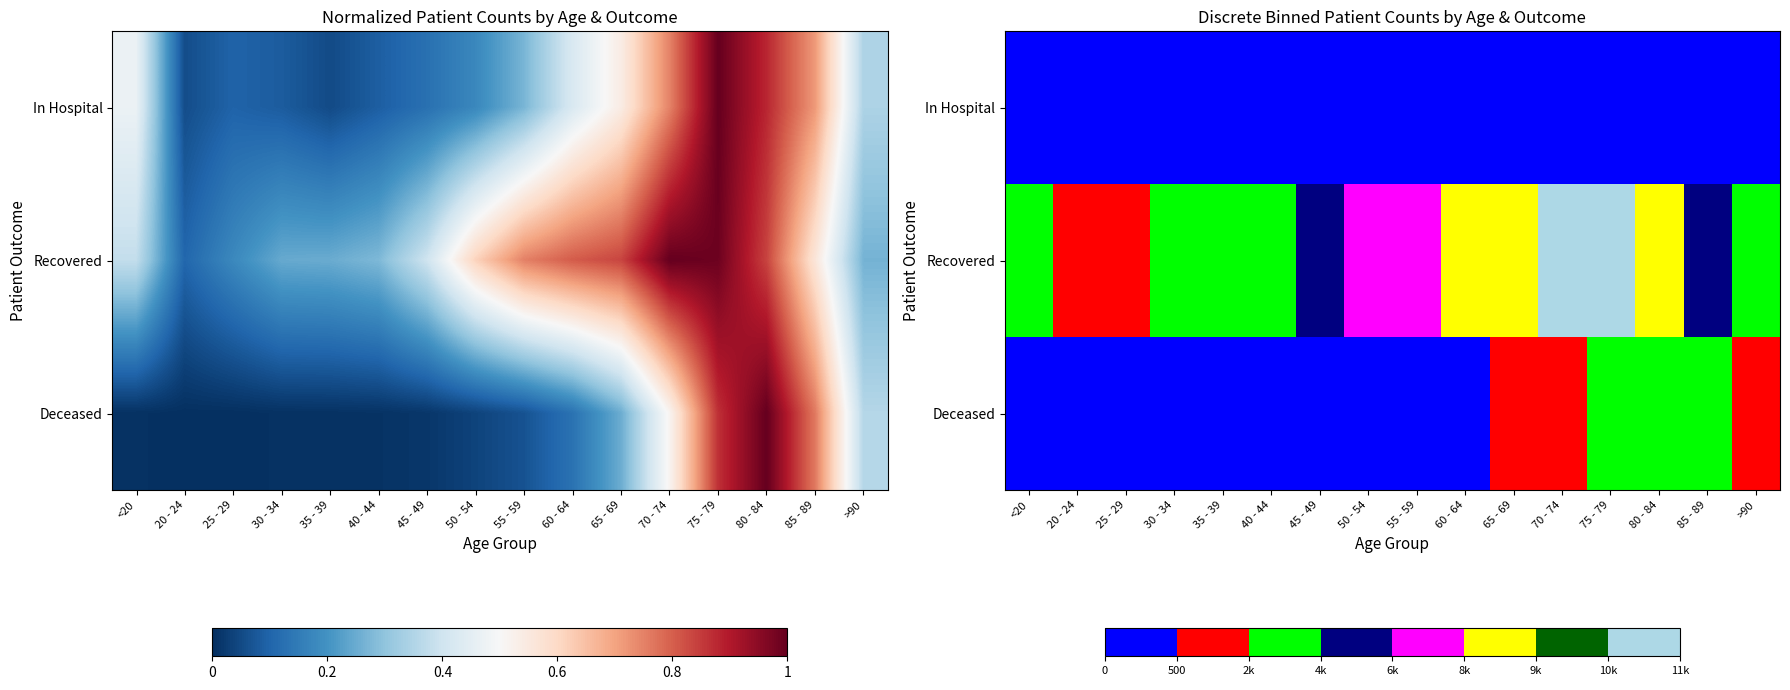

What is the approximate value of Recovered at 75 - 79, to the nearest 100?

10300